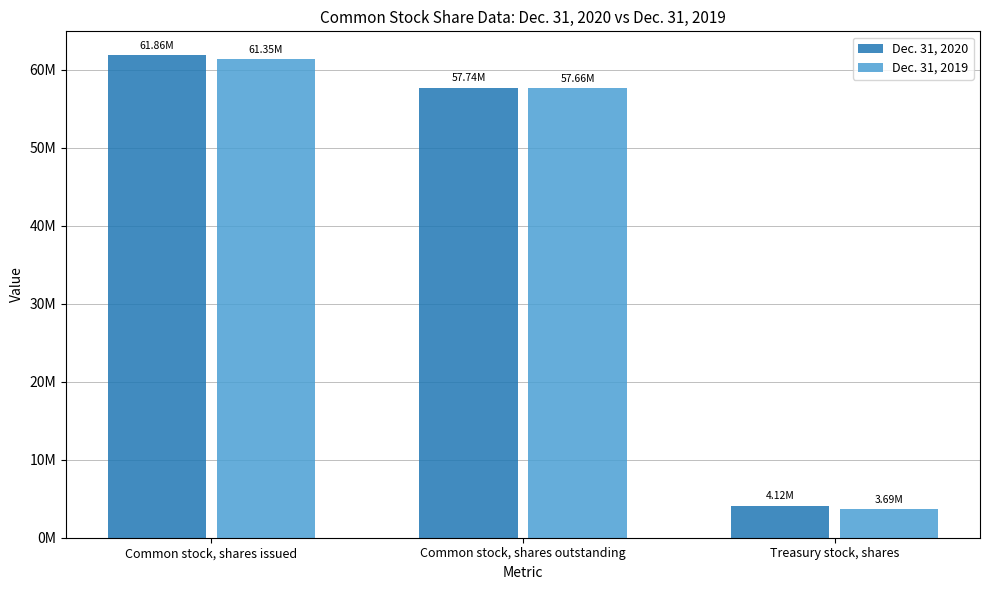

What is the label of the 3rd bar from the right?

Common stock, shares issued